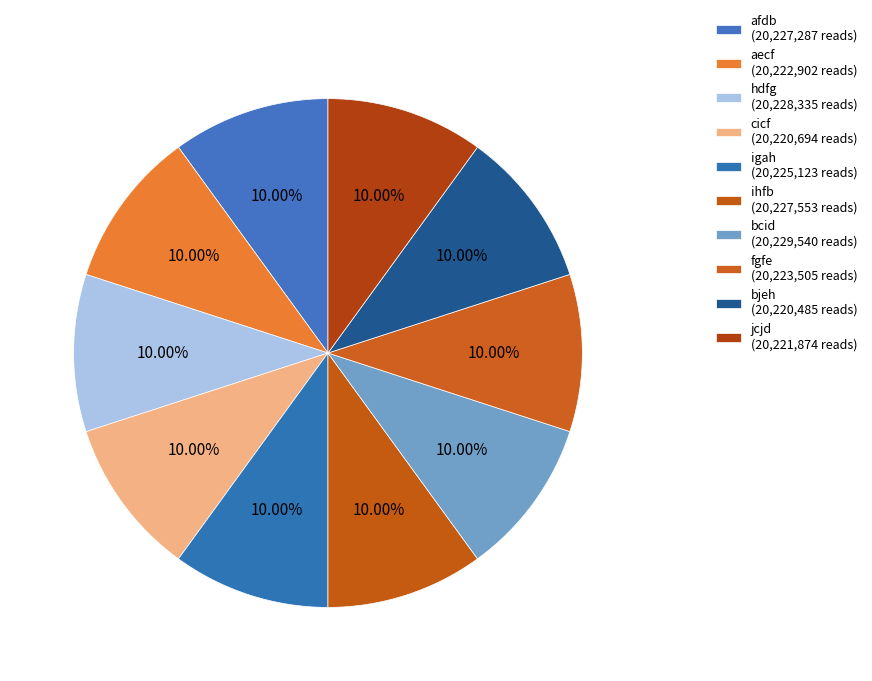

How many segments does this pie chart have?

10